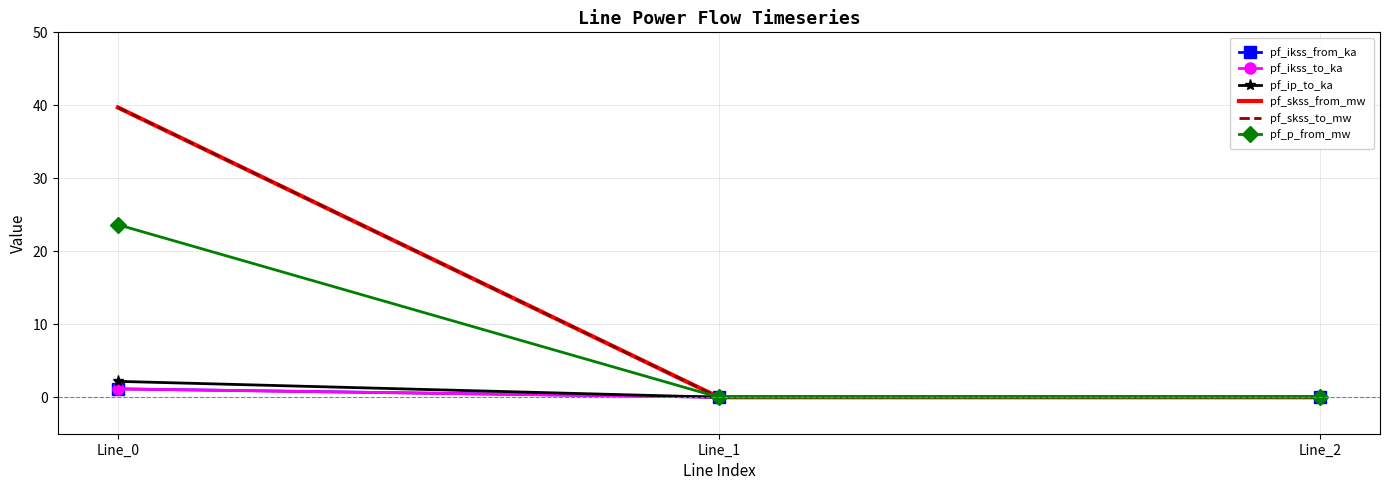

Reading left to right, list all the values displayed in this chart.

pf_ikss_from_ka: 1.1	0.0	0.0
pf_ikss_to_ka: 1.1	0.0	0.0
pf_ip_to_ka: 2.2	0.0	0.0
pf_skss_from_mw: 39.7	0.0	0.0
pf_skss_to_mw: 39.7	0.0	0.0
pf_p_from_mw: 23.6	0.0	0.0